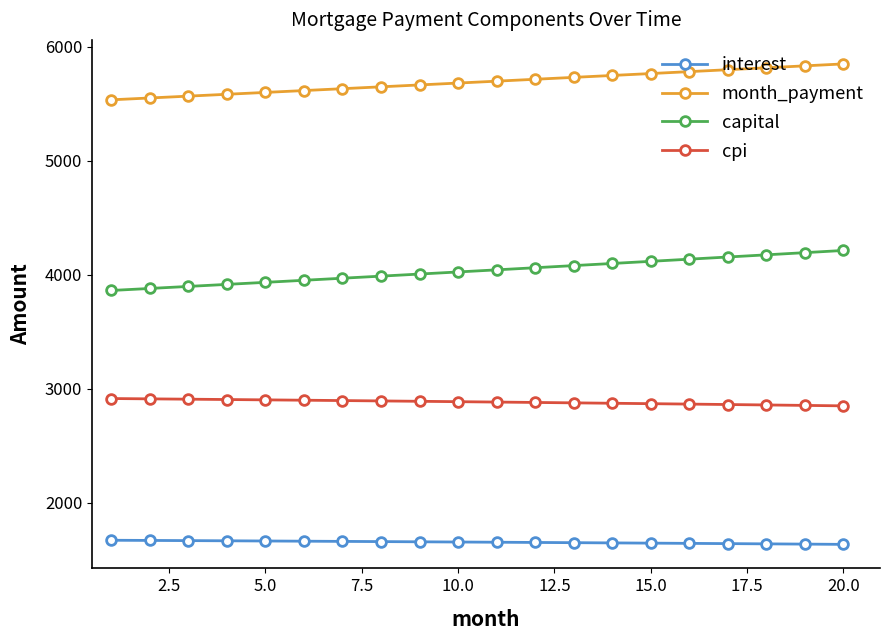

What is the average value of the interest series?

1654.5